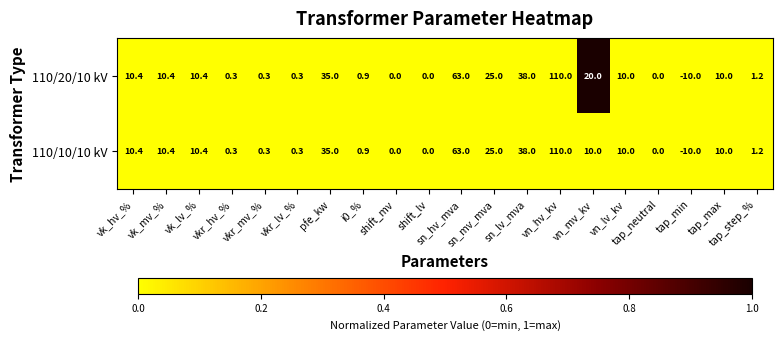

What is the sum of all 110/20/10 kV values?

335.2